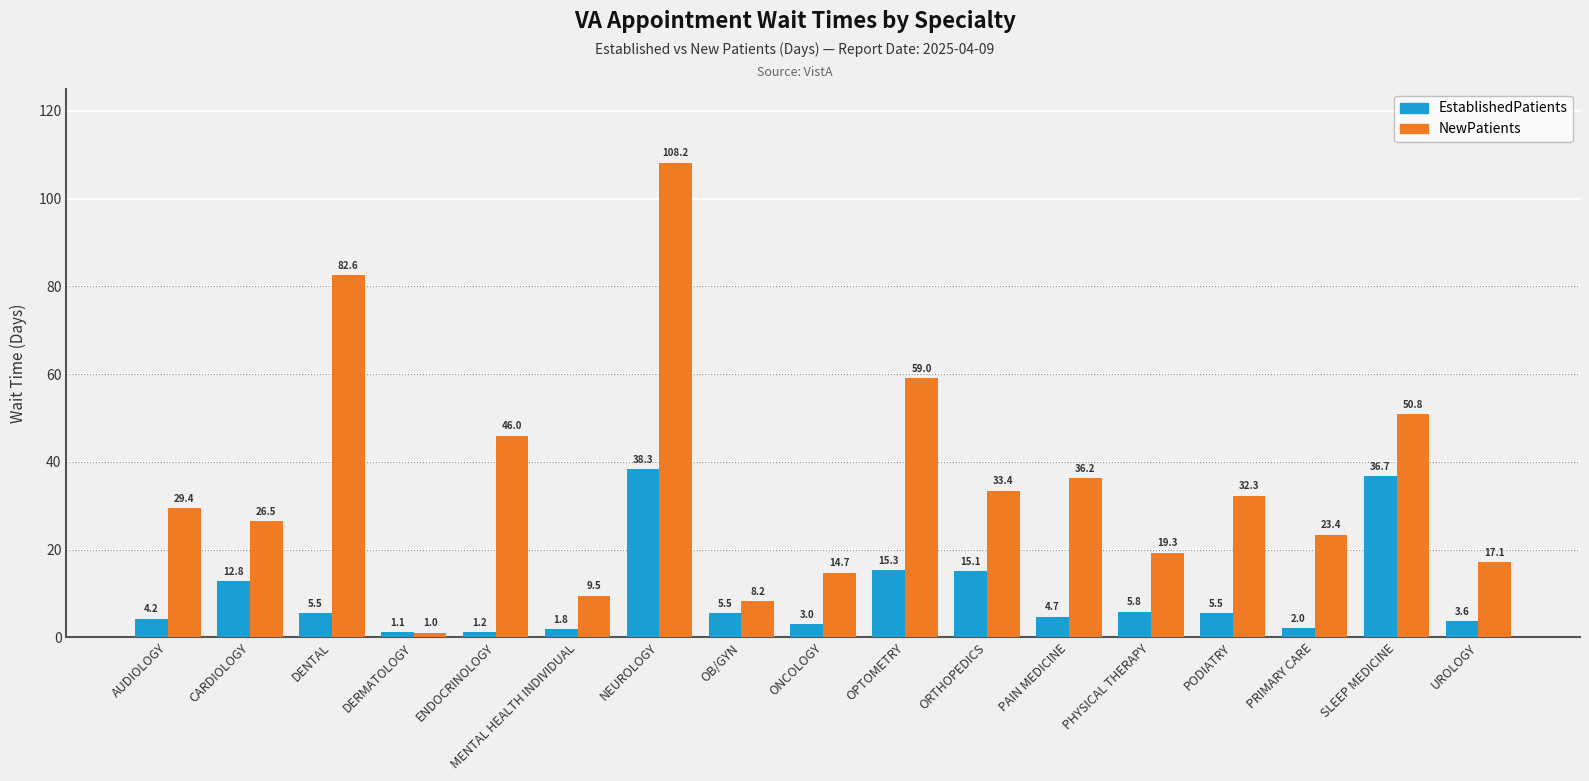

Which series changed the most between SLEEP MEDICINE and UROLOGY?

NewPatients